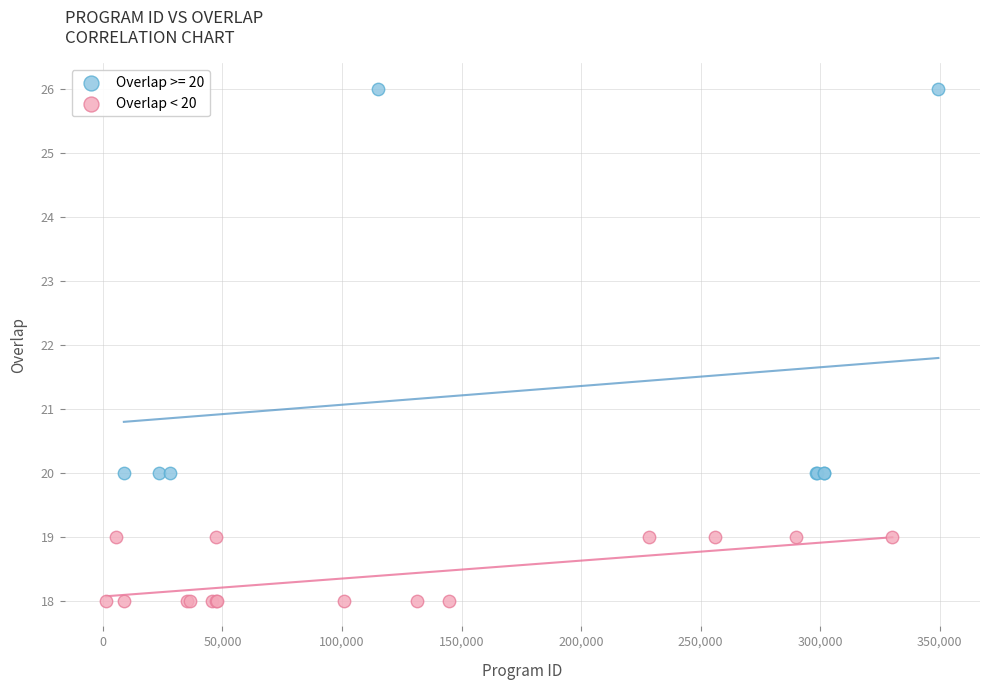

Which series has the largest Y range (max minus min)?

Overlap >= 20